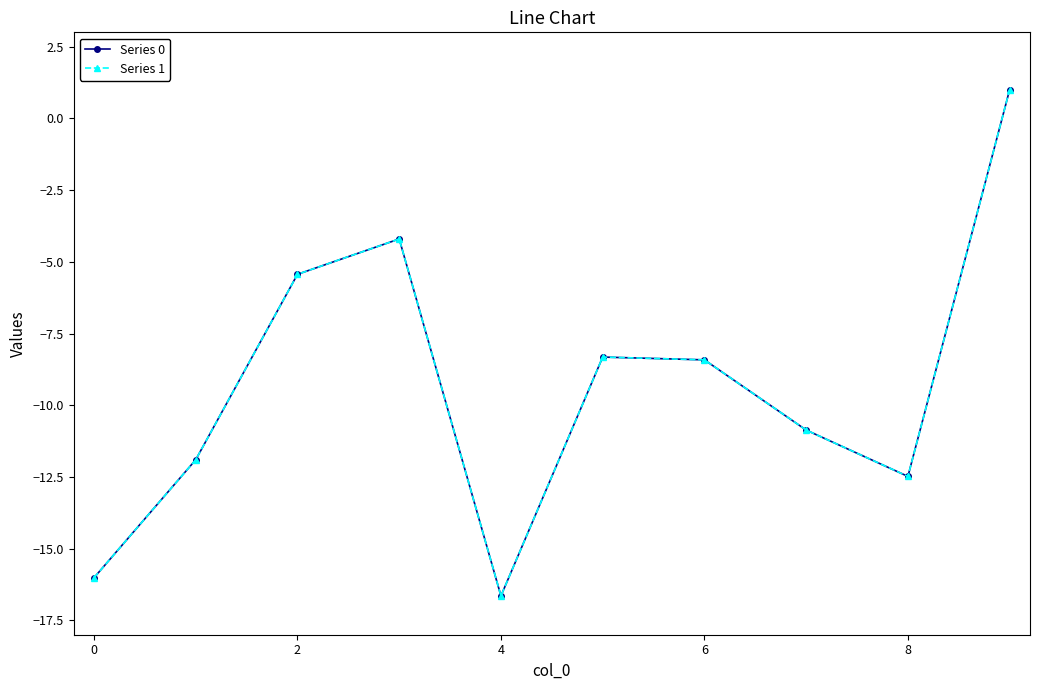

How many data points in Series 0 are above -8?

3